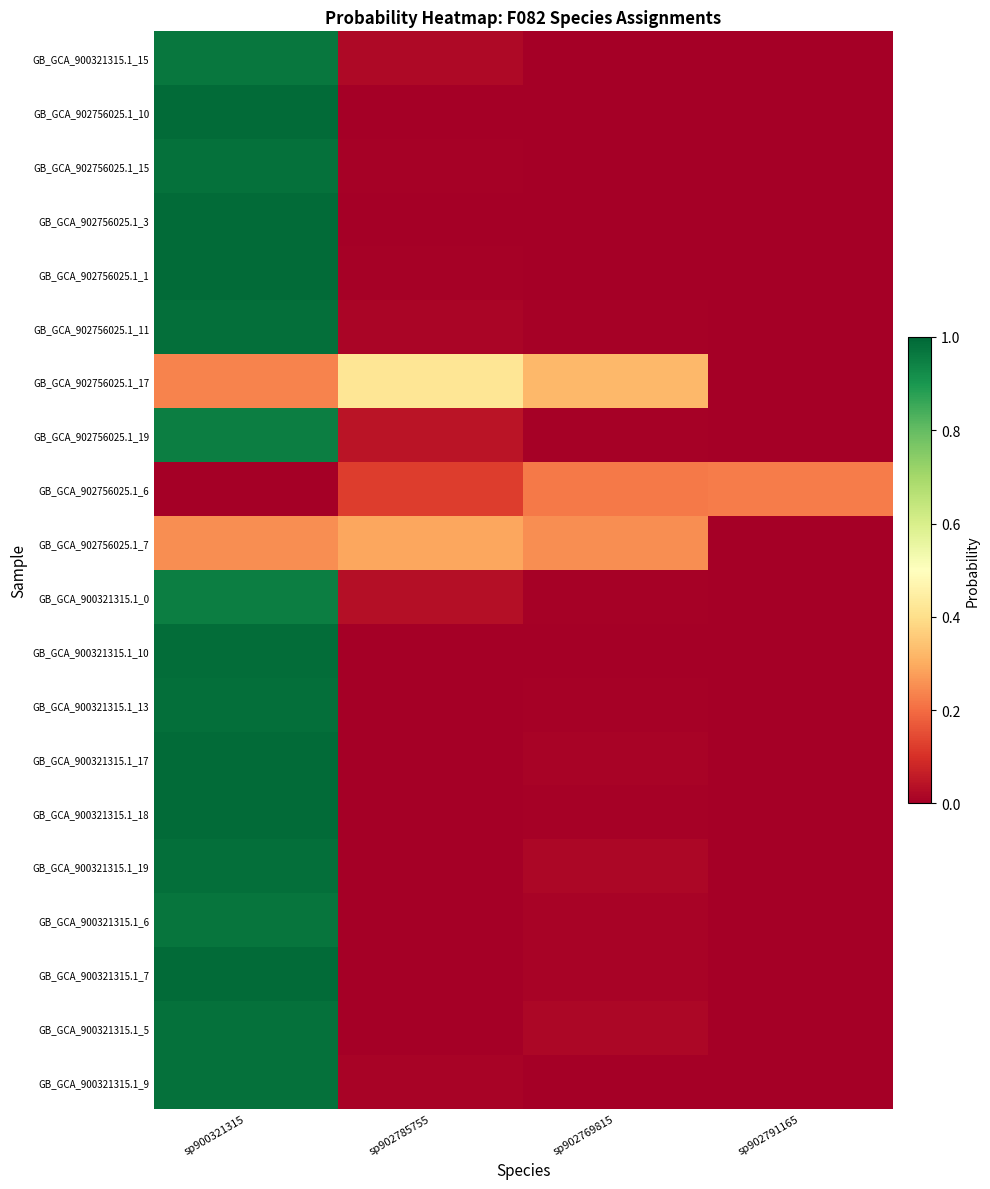

At which category is the sum across all series the highest?

sp900321315